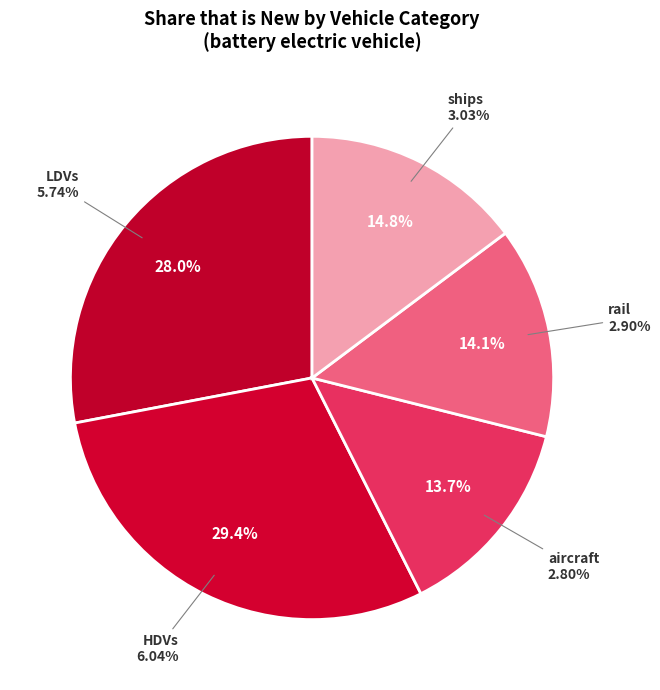

Is HDVs the majority of the pie?

No